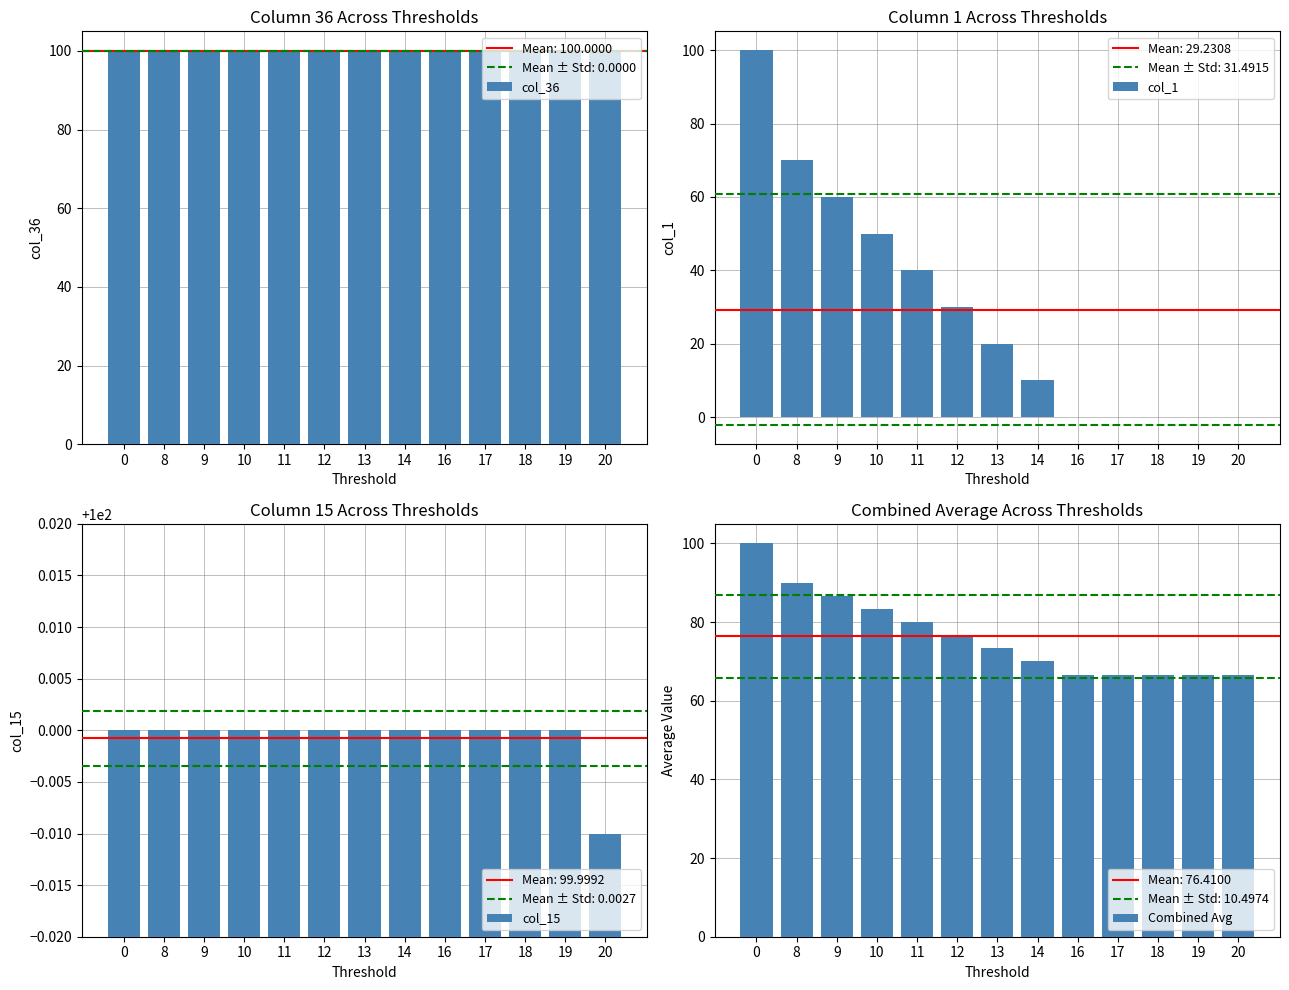

How many categories are shown in the chart?

13